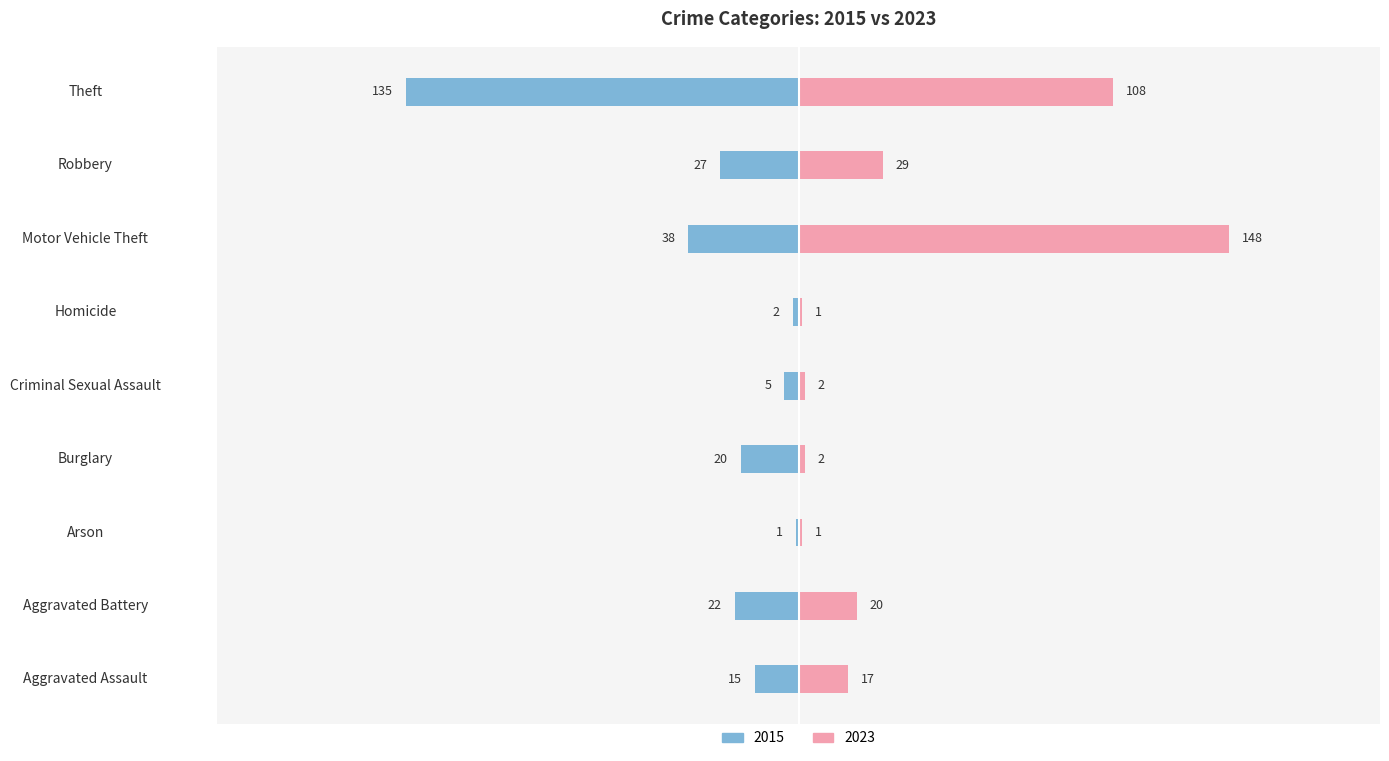

Where is 2023 nearest to the value 74?

Theft